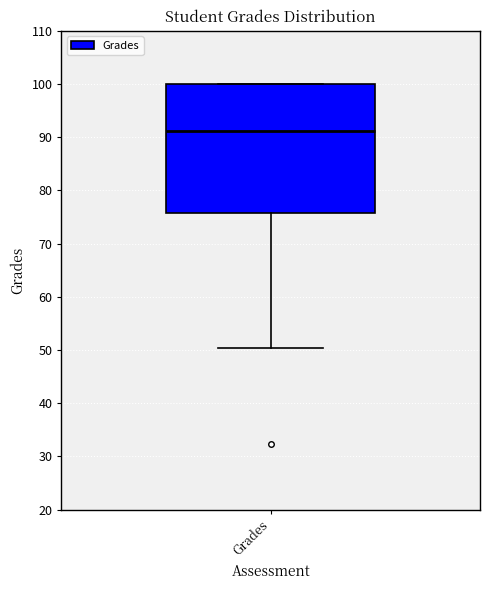

Read this box plot against the y-axis: the position of the median line, the range covered by the box, and the ends of both whiskers. The values are not printed on the chart, so give them approximately, as read against the axis.

median 91, box 76 to 100, whiskers 50 to 100